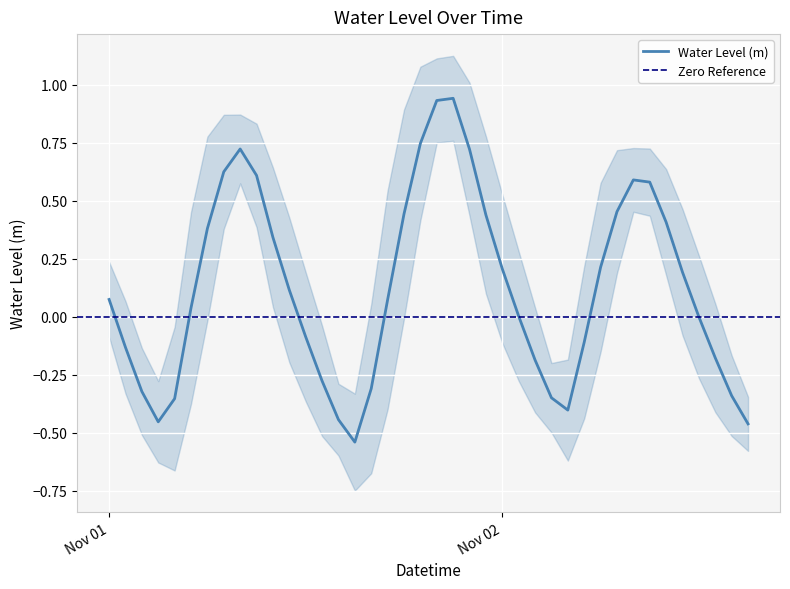

Count the number of categories in the chart.

40